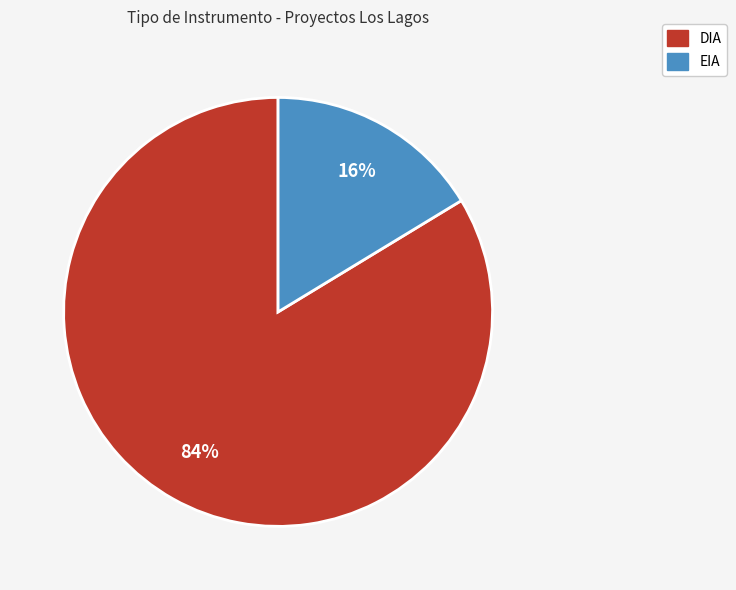

To the nearest percent, what portion does EIA represent?

16%